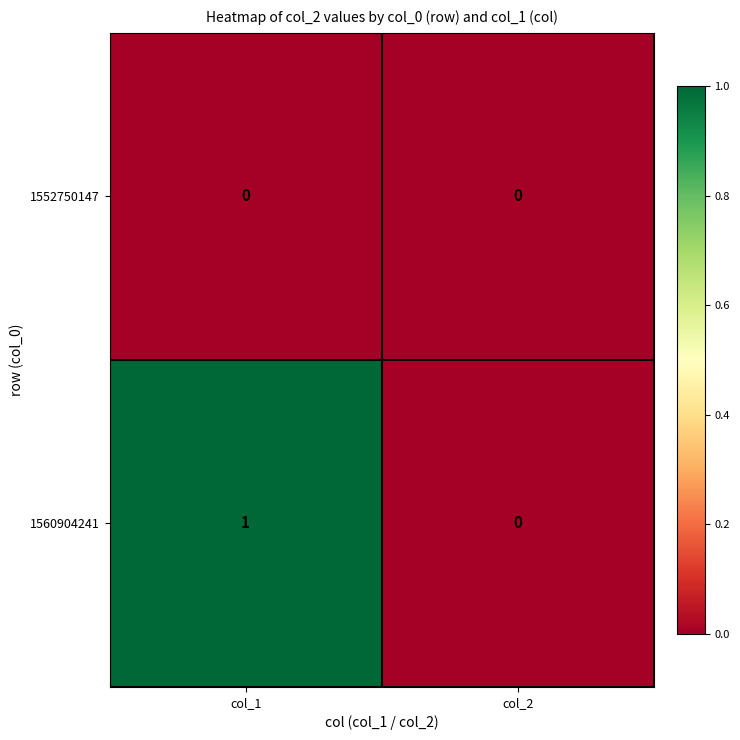

List the series in order of their peak value, highest first.

1560904241, 1552750147